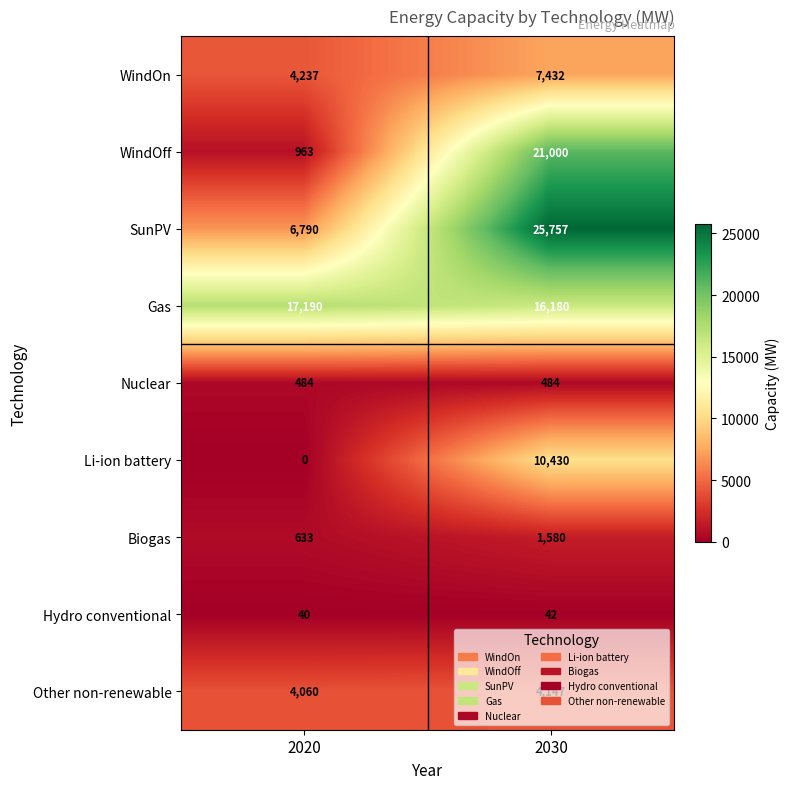

What is the difference between the Li-ion battery values at 2030 and 2020?

10430